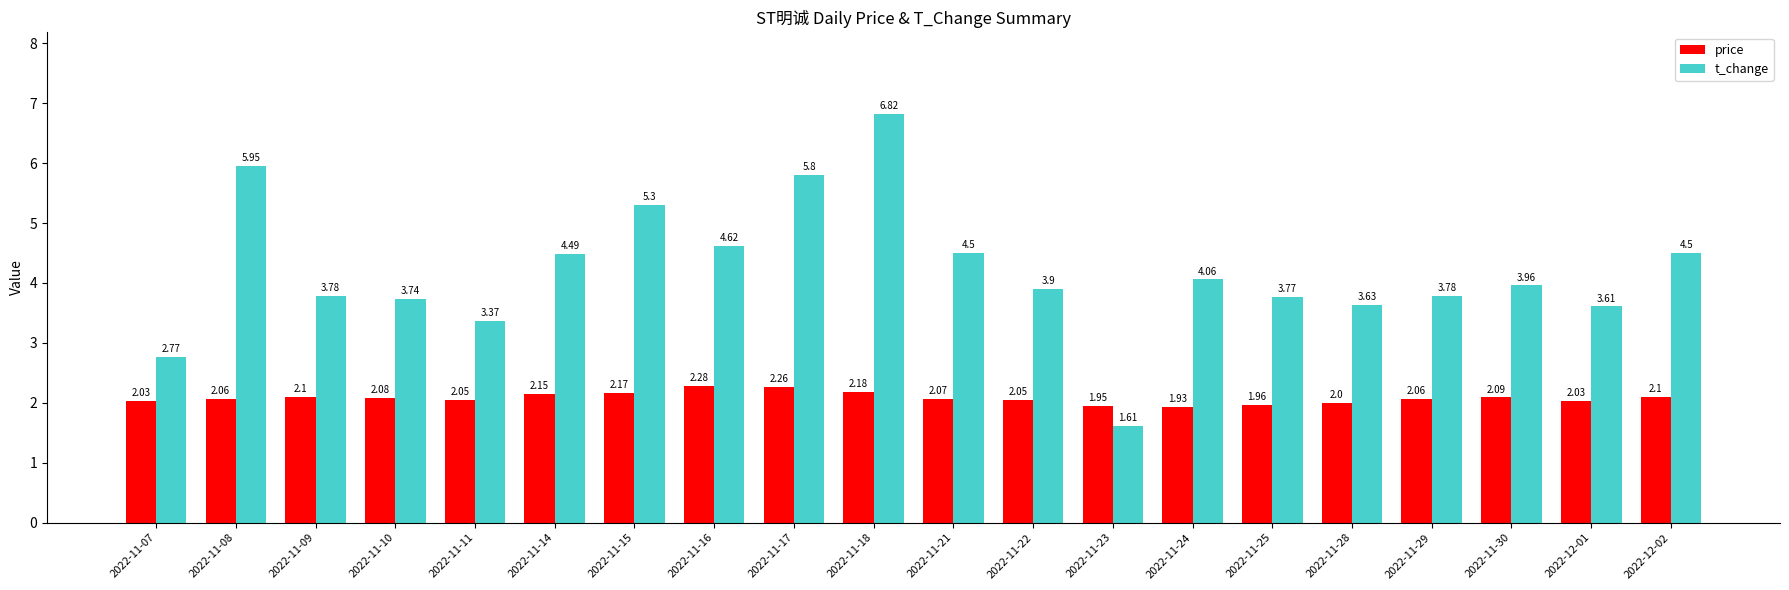

How many bars are there in each group?

2